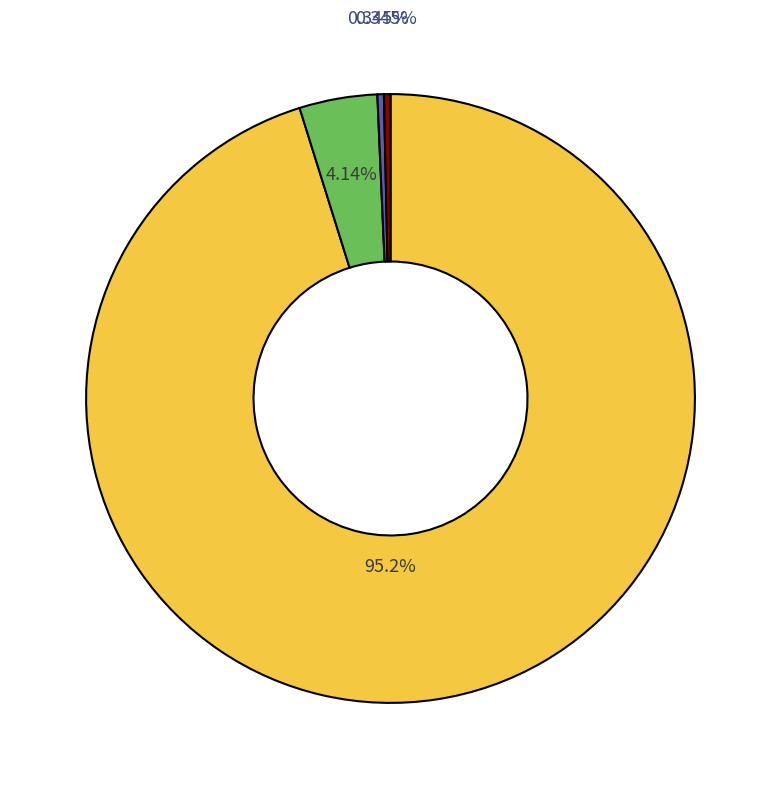

To the nearest percent, what is the difference between the largest and smallest slice percentages?

95%